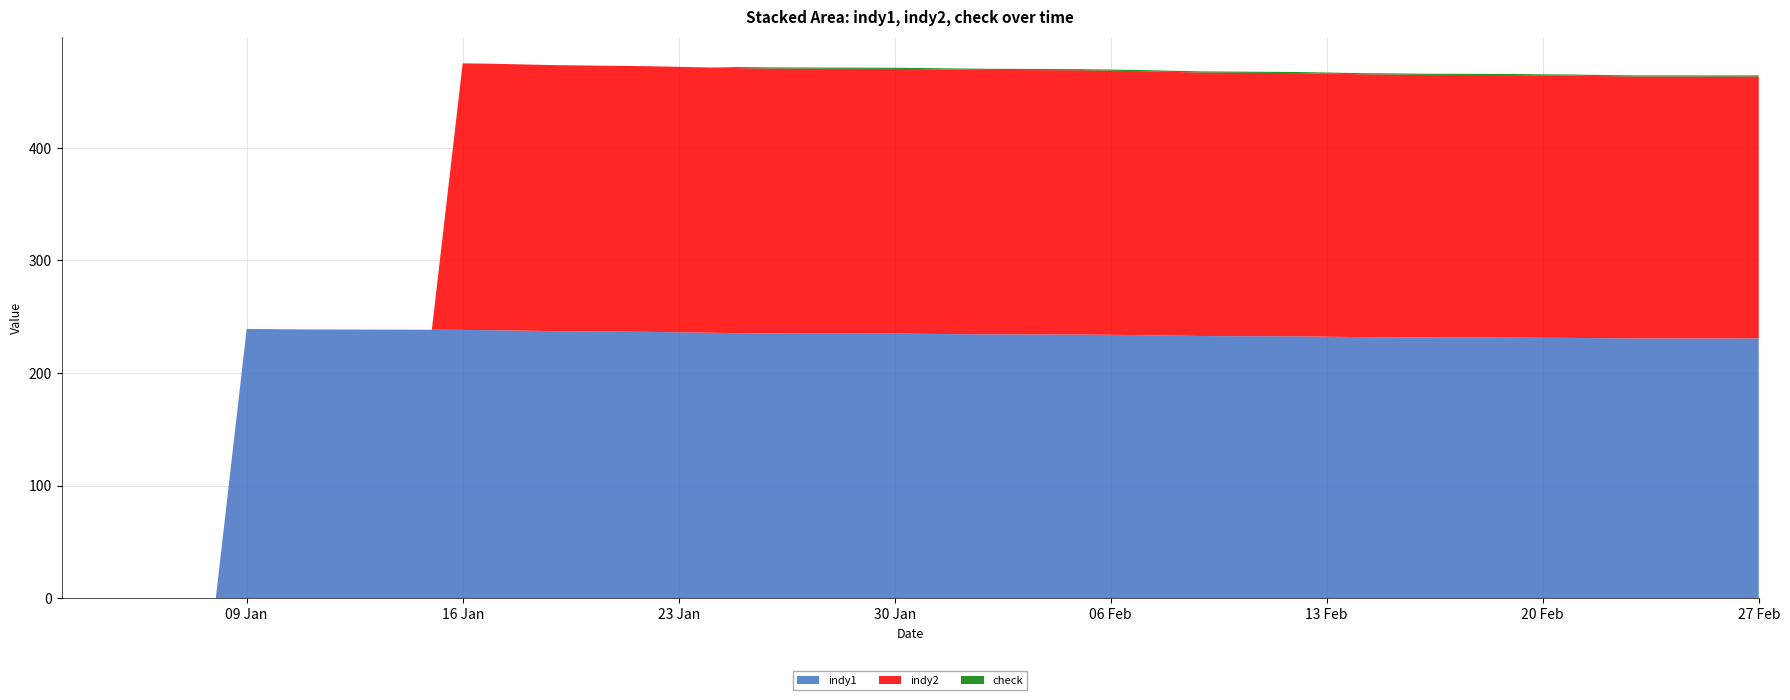

Reading right to left, what are all the values shown in this chart?

indy1: 27/02/18=230.8	26/02/18=230.7	23/02/18=230.8	22/02/18=231.0	21/02/18=231.2	20/02/18=231.3	19/02/18=231.5	16/02/18=231.7	15/02/18=231.8	14/02/18=232.0	13/02/18=232.3	12/02/18=232.6	09/02/18=232.9	08/02/18=233.3	07/02/18=233.7	06/02/18=234.0	05/02/18=234.2	02/02/18=234.4	01/02/18=234.6	31/01/18=234.8	30/01/18=235.0	29/01/18=235.1	26/01/18=235.2	25/01/18=235.4	24/01/18=235.8	23/01/18=236.2	22/01/18=236.6	19/01/18=237.2	18/01/18=237.7	17/01/18=238.1	16/01/18=238.3	15/01/18=238.5	12/01/18=238.7	11/01/18=238.7	10/01/18=239.0	09/01/18=239.2	08/01/18=0.0	05/01/18=0.0	04/01/18=0.0	03/01/18=0.0
indy2: 27/02/18=232.6	26/02/18=232.6	23/02/18=232.7	22/02/18=232.8	21/02/18=233.0	20/02/18=233.1	19/02/18=233.2	16/02/18=233.3	15/02/18=233.4	14/02/18=233.5	13/02/18=233.7	12/02/18=233.9	09/02/18=234.1	08/02/18=234.3	07/02/18=234.5	06/02/18=234.7	05/02/18=234.8	02/02/18=234.9	01/02/18=235.0	31/01/18=235.1	30/01/18=235.2	29/01/18=235.3	26/01/18=235.3	25/01/18=235.5	24/01/18=235.6	23/01/18=235.8	22/01/18=236.0	19/01/18=236.3	18/01/18=236.5	17/01/18=236.7	16/01/18=236.8	15/01/18=0.0	12/01/18=0.0	11/01/18=0.0	10/01/18=0.0	09/01/18=0.0	08/01/18=0.0	05/01/18=0.0	04/01/18=0.0	03/01/18=0.0
check: 27/02/18=1.0	26/02/18=1.0	23/02/18=1.0	22/02/18=1.0	21/02/18=1.0	20/02/18=1.0	19/02/18=1.0	16/02/18=1.0	15/02/18=1.0	14/02/18=1.0	13/02/18=1.0	12/02/18=1.0	09/02/18=1.0	08/02/18=1.0	07/02/18=1.0	06/02/18=1.0	05/02/18=1.0	02/02/18=1.0	01/02/18=1.0	31/01/18=1.0	30/01/18=1.0	29/01/18=1.0	26/01/18=1.0	25/01/18=1.0	24/01/18=0.0	23/01/18=0.0	22/01/18=0.0	19/01/18=0.0	18/01/18=0.0	17/01/18=0.0	16/01/18=0.0	15/01/18=0.0	12/01/18=0.0	11/01/18=0.0	10/01/18=0.0	09/01/18=0.0	08/01/18=0.0	05/01/18=0.0	04/01/18=0.0	03/01/18=0.0